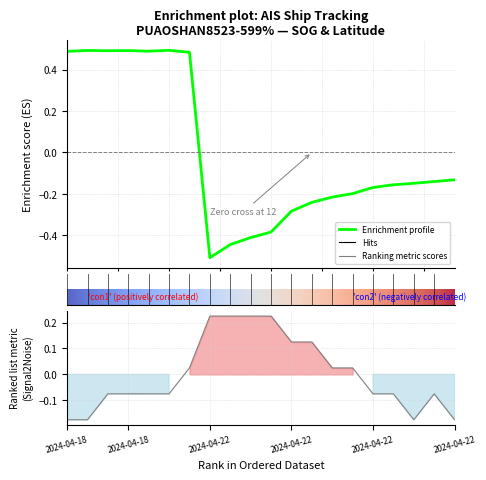

What is the label of the 13th point from the right?

2024-04-22